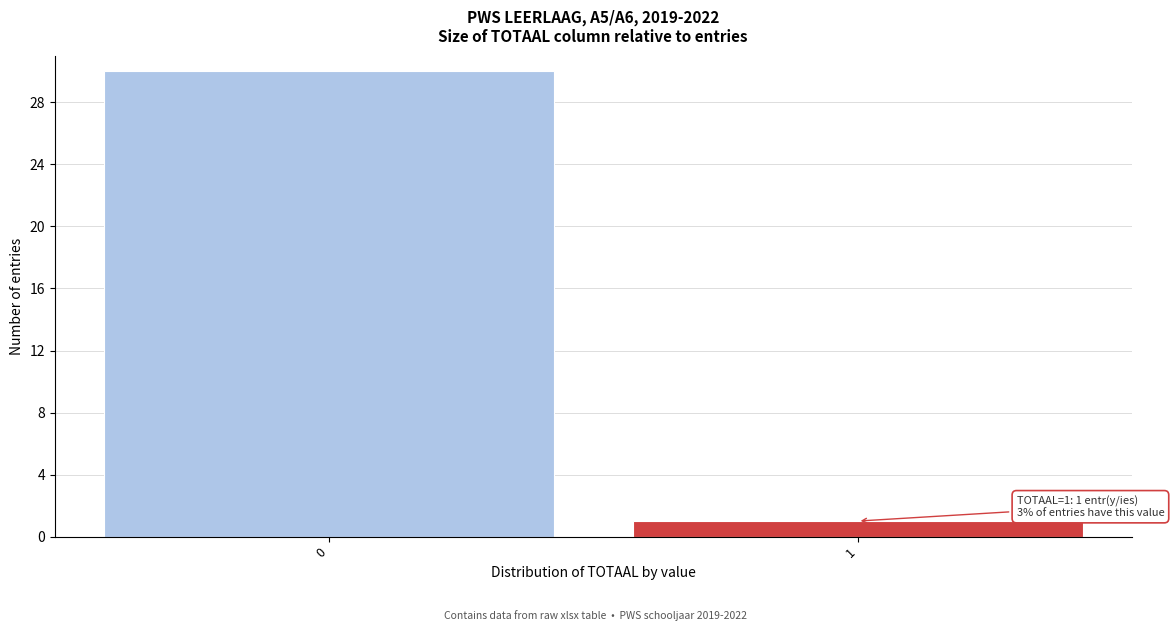

Reading left to right, what are all the values shown in this chart?

0=30	1=1